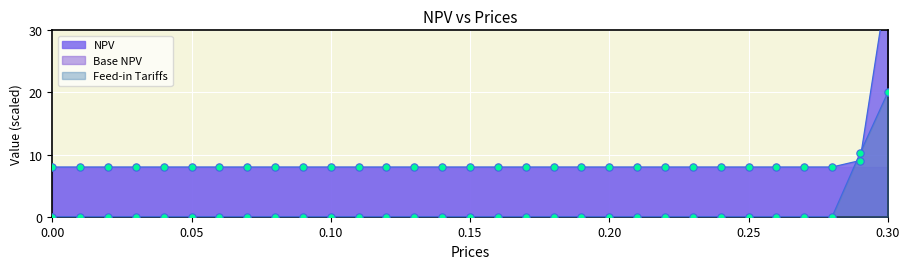

At which category is the sum across all series the highest?

0.3